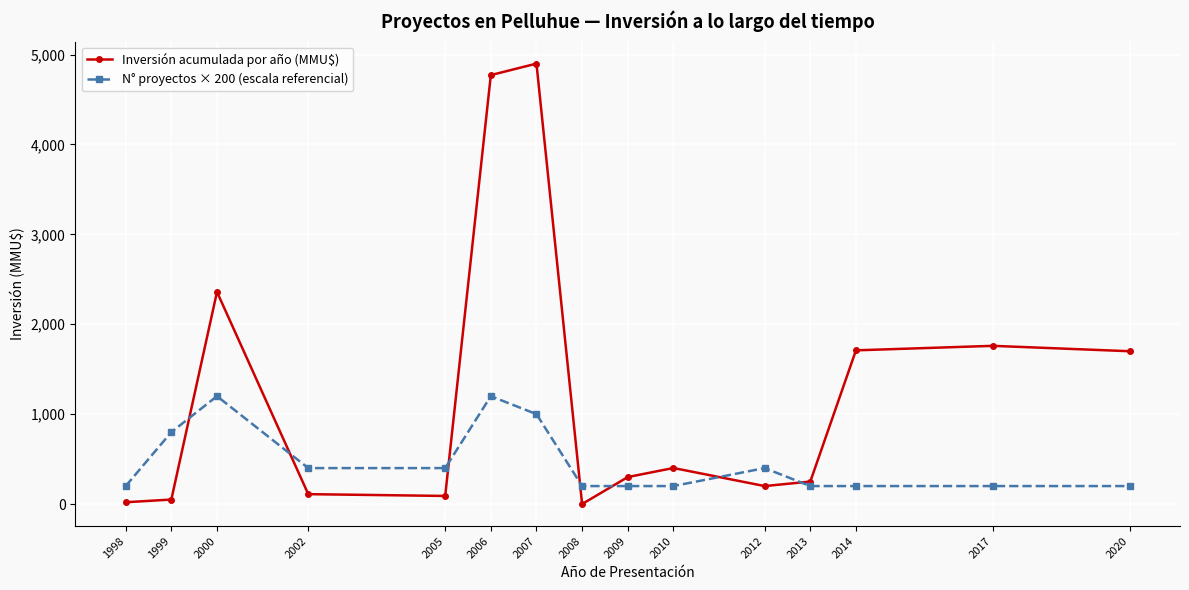

Where do N° proyectos × 200 (escala referencial) and Inversión acumulada por año (MMU$) first cross each other?

1999 and 2000